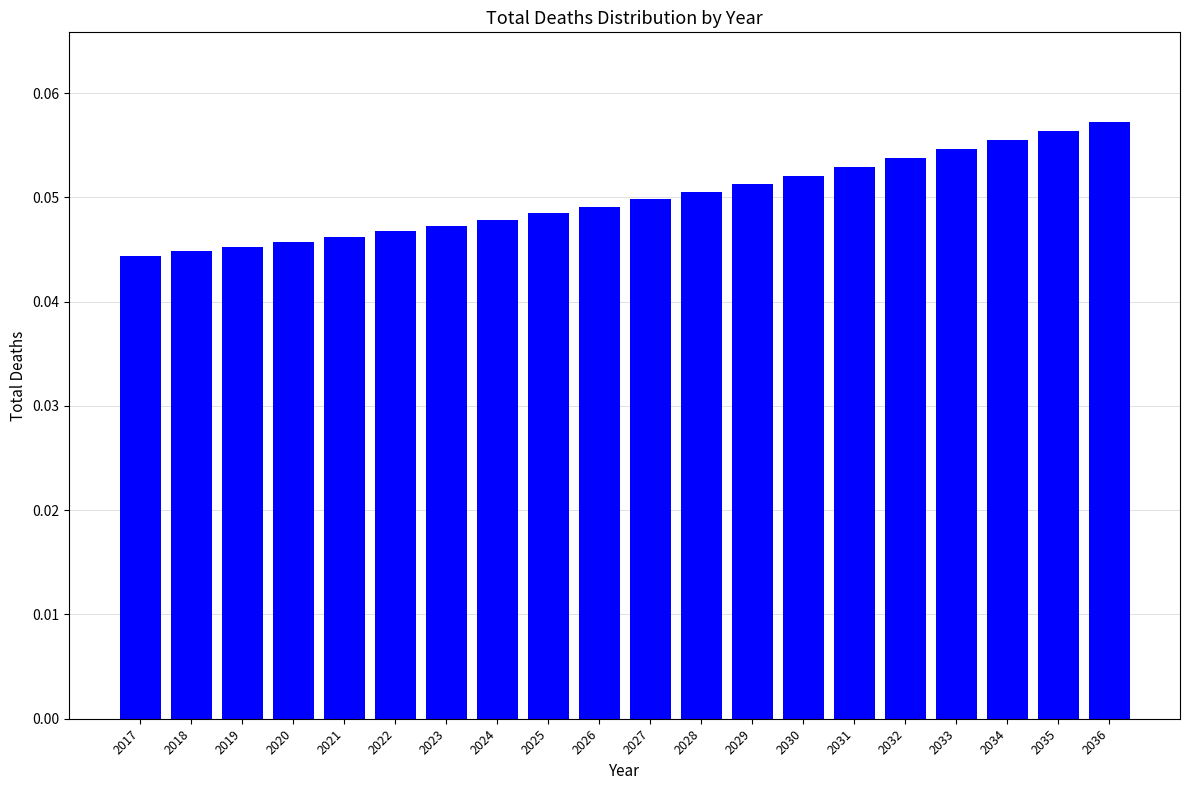

The chart shows a value of 0.1 at 2021. True or false?

False